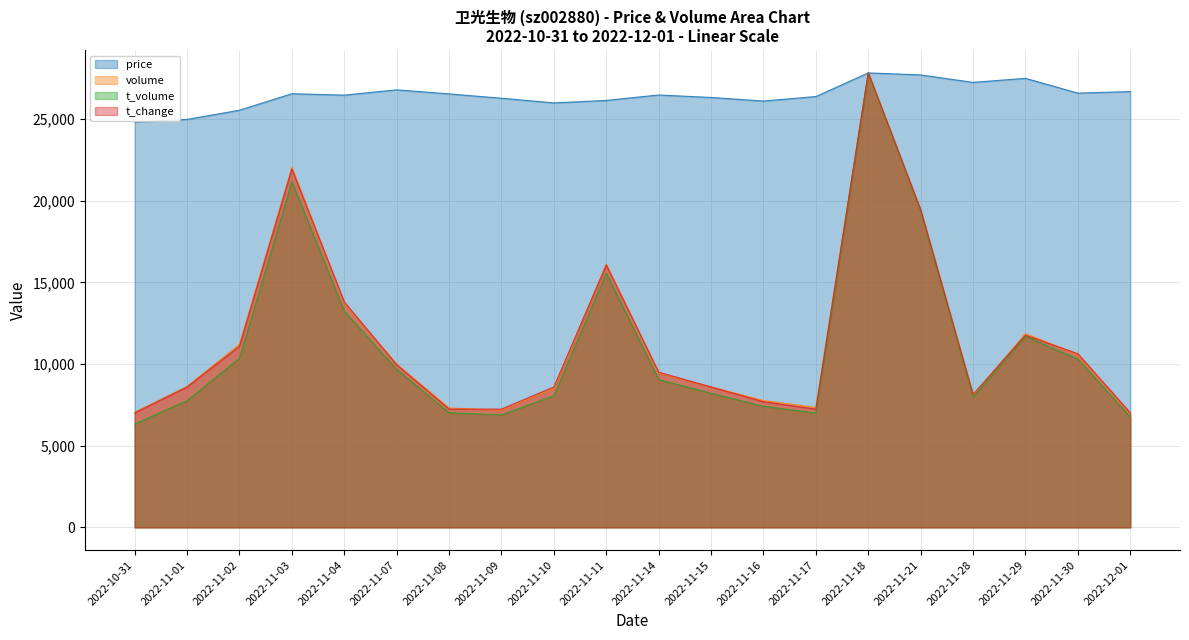

What is the sum of all price values?

529131.5